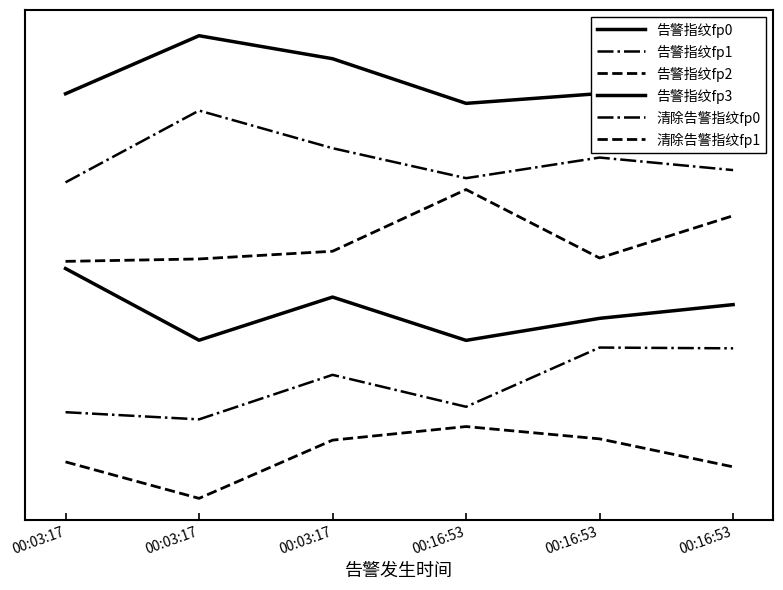

True or false: 清除告警指纹fp1 has more than 1 points higher than both neighbors.

False